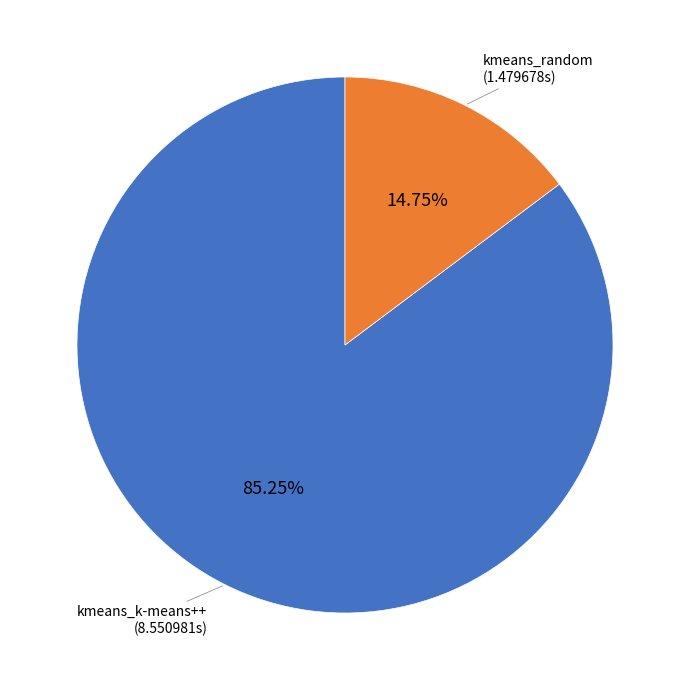

Rank the categories by value from lowest to highest.

kmeans_random, kmeans_k-means++